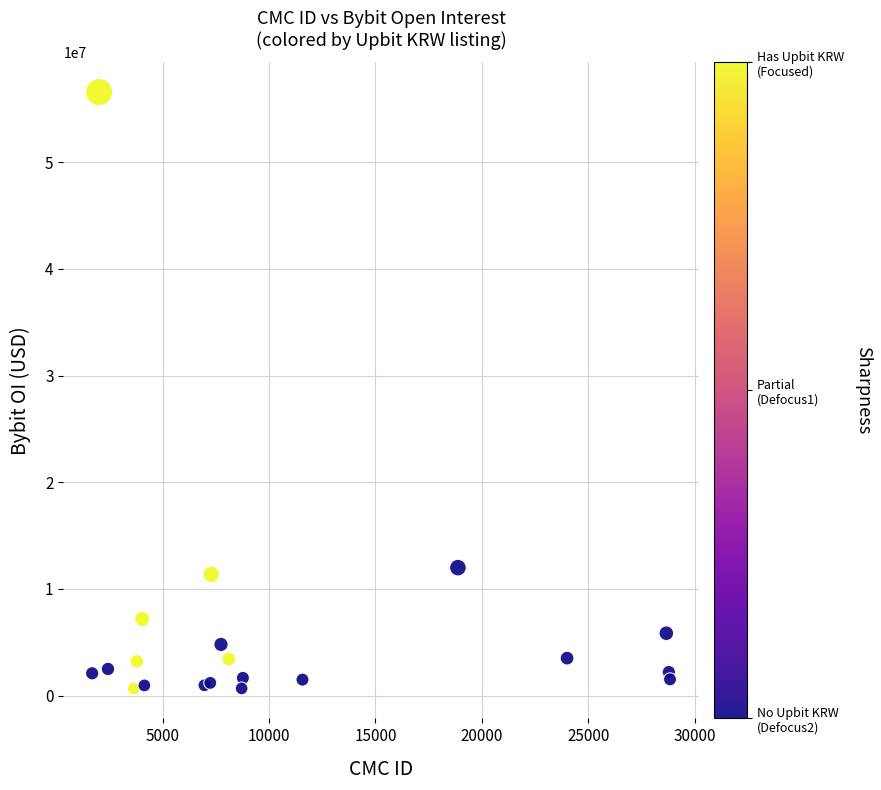

What Y value in the scatter plot is closest to 28620647?

11997674